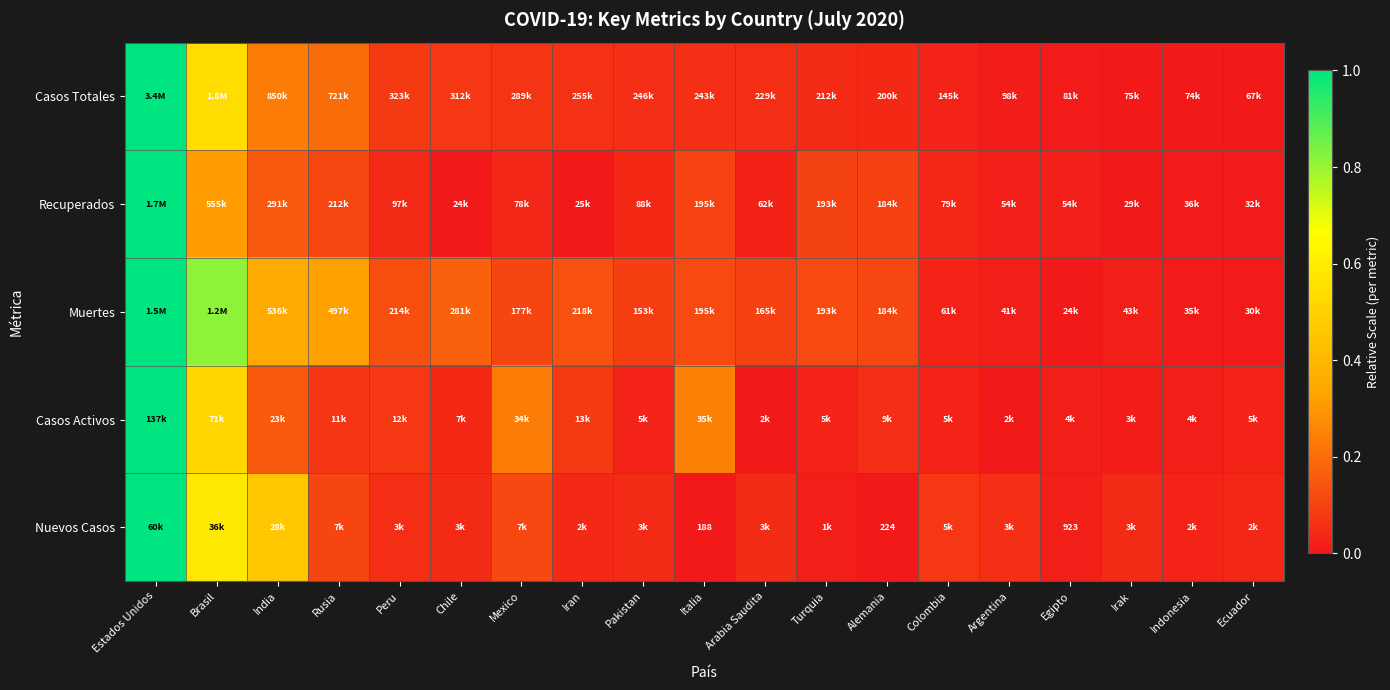

Rank the series by their maximum value, from highest to lowest.

Casos Totales, Recuperados, Muertes, Casos Activos, Nuevos Casos